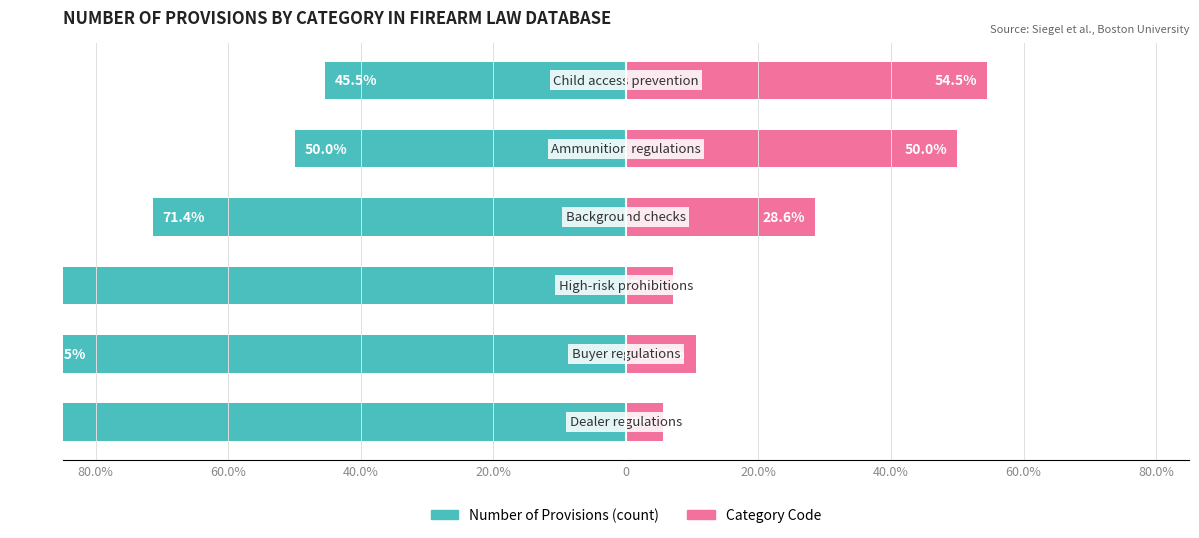

Reading left to right, what are all the values shown in this chart?

Number of Provisions: -94.4	-89.5	-92.9	-71.4	-50.0	-45.5
Category Code: 5.6	10.5	7.1	28.6	50.0	54.5